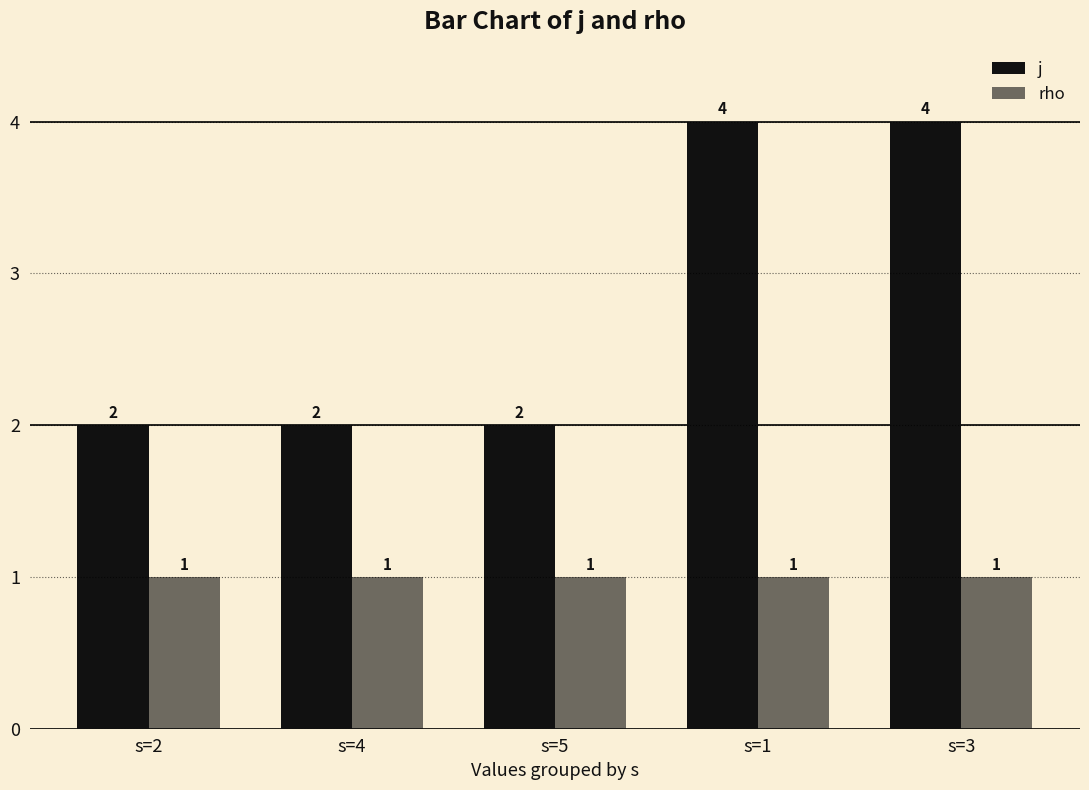

Does the chart contain any negative values?

No